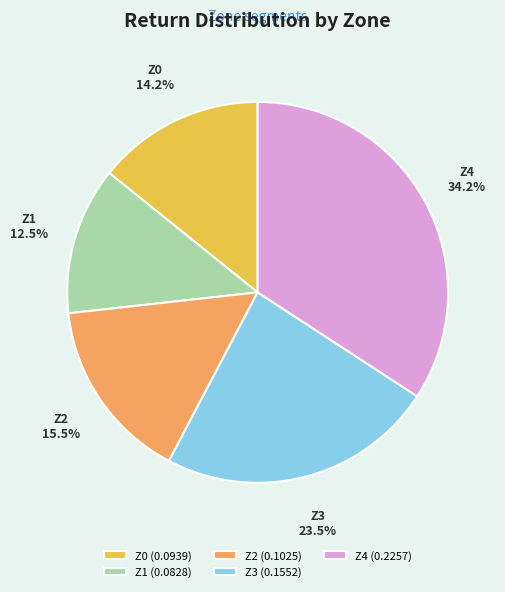

Count the number of slices in the pie.

5